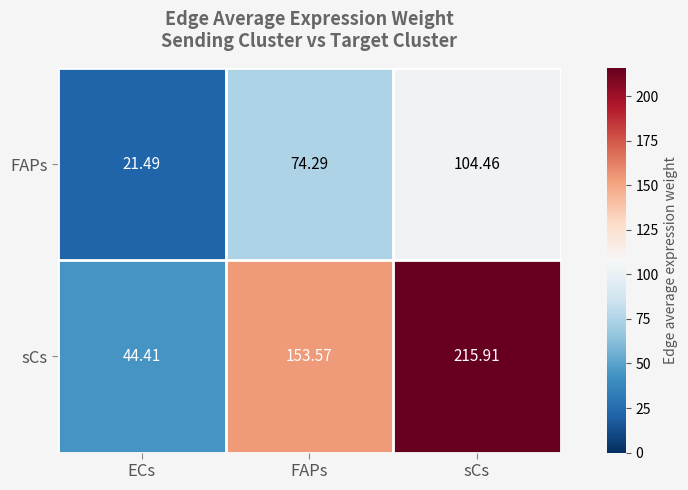

At which label does FAPs reach its peak?

sCs